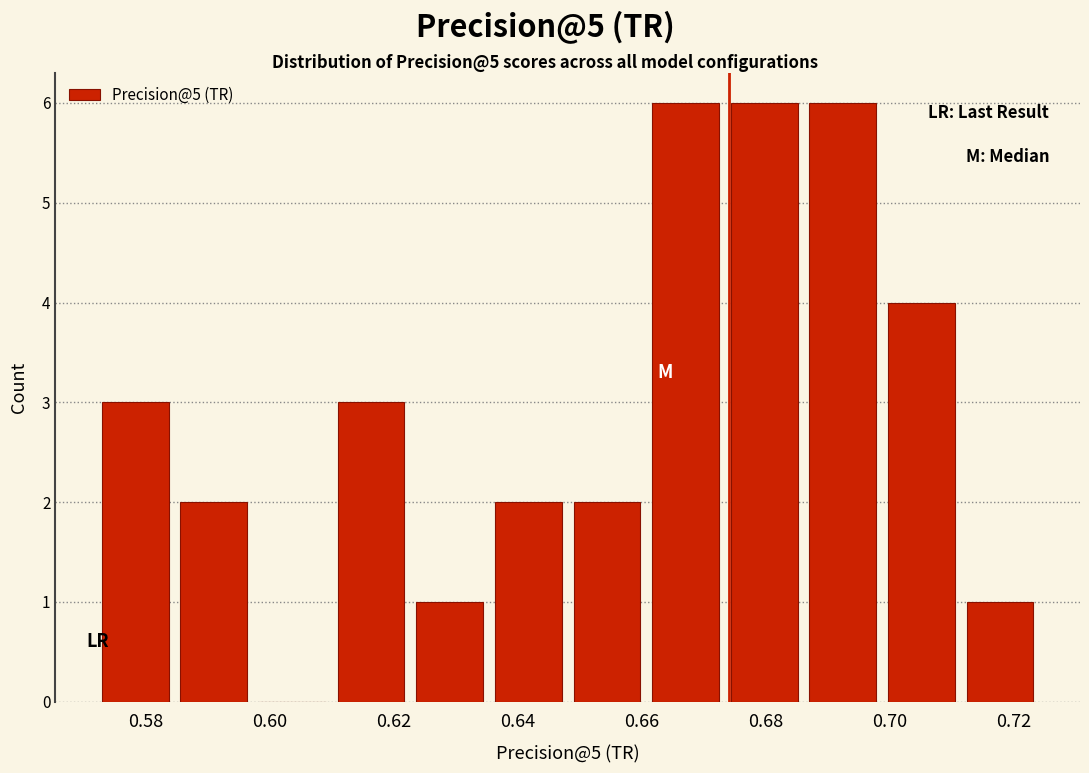

How tall is the bar that spans 0.700 to 0.712 on the x-axis? Neither the bar edges nor the heights are printed on the chart, so give them approximately, as read against the axes.

4